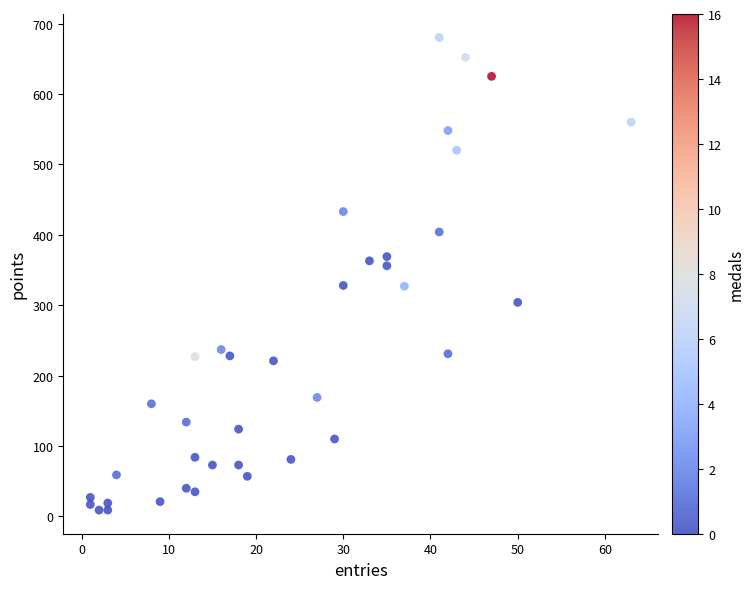

What is the range of Y values (max minus min)?

671